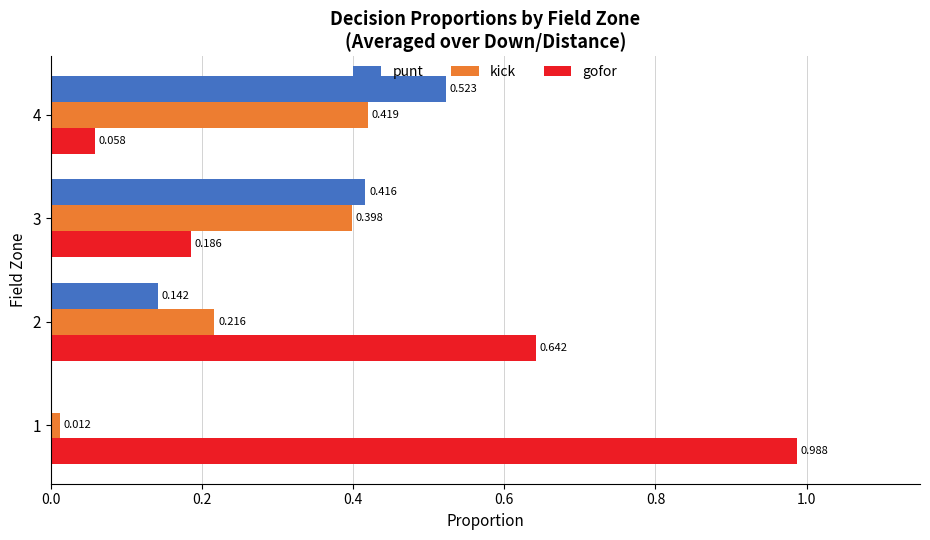

Between 1 and 4, which series saw the biggest shift?

gofor